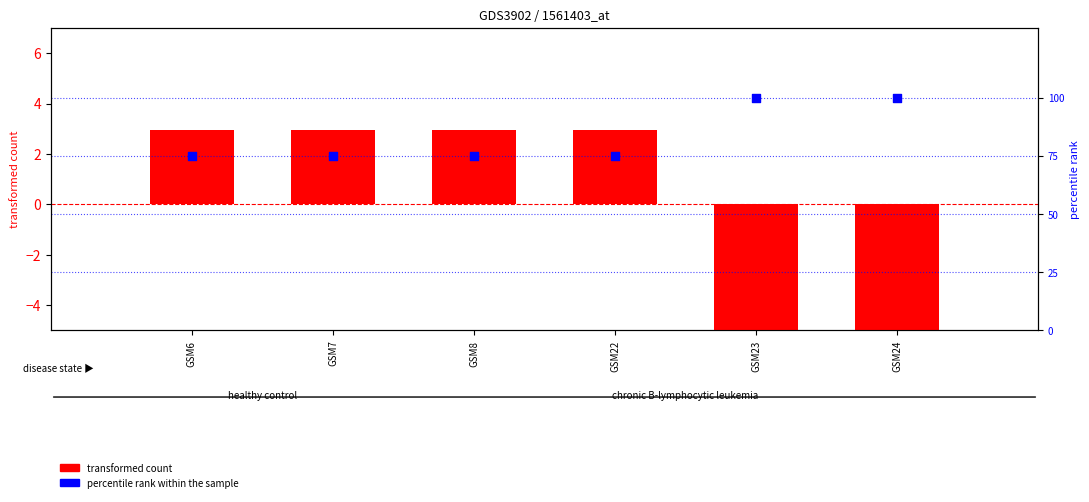

Is the value of percentile rank within the sample at GSM23 greater than the value of transformed count at GSM7?

Yes